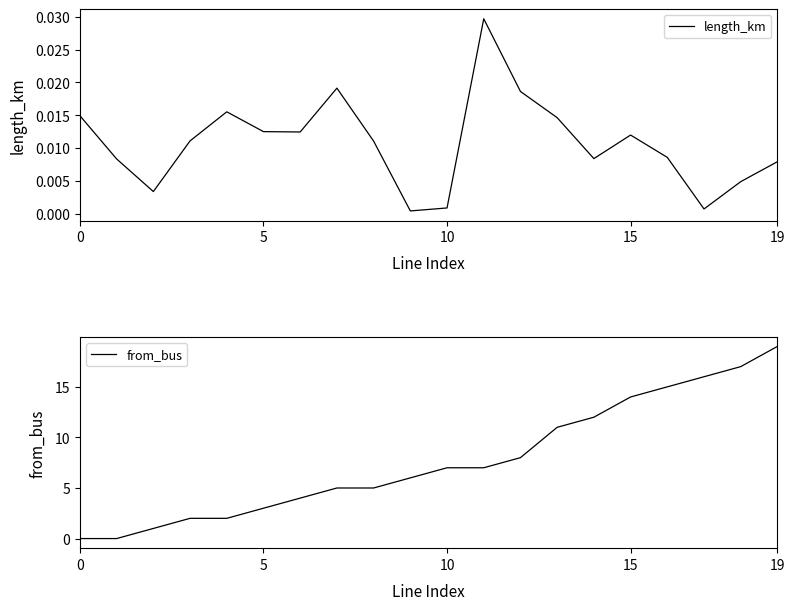

What is the maximum value for from_bus?

19